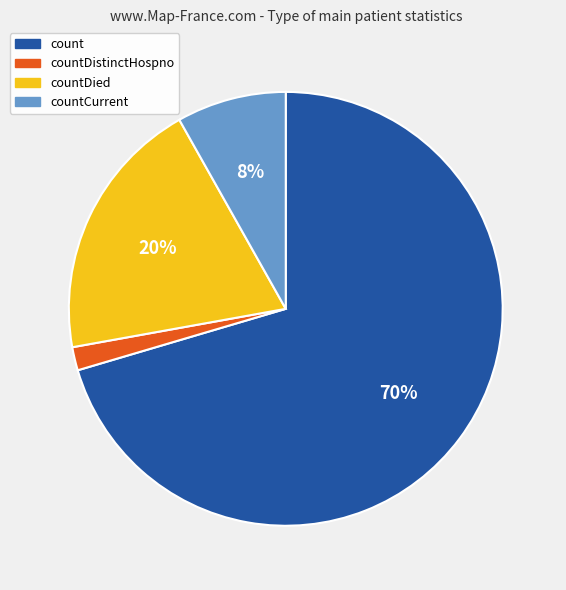

What percentage is the countDistinctHospno slice, to the nearest percent?

2%